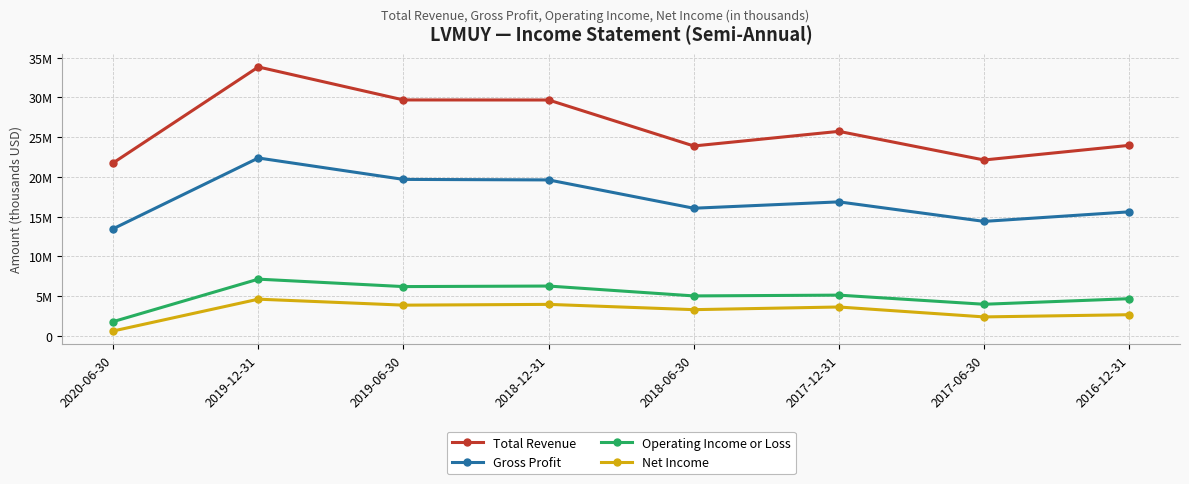

Where is Operating Income or Loss nearest to the value 4464900?

2016-12-31